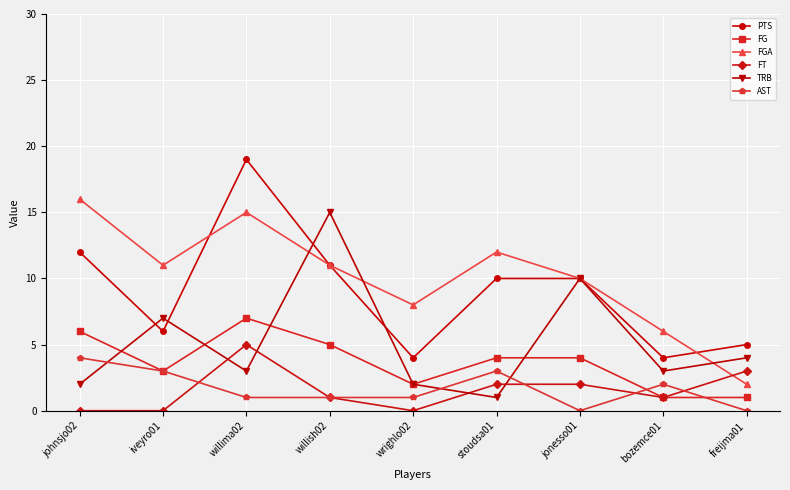

At which category does FG reach its first local valley?

iveyro01